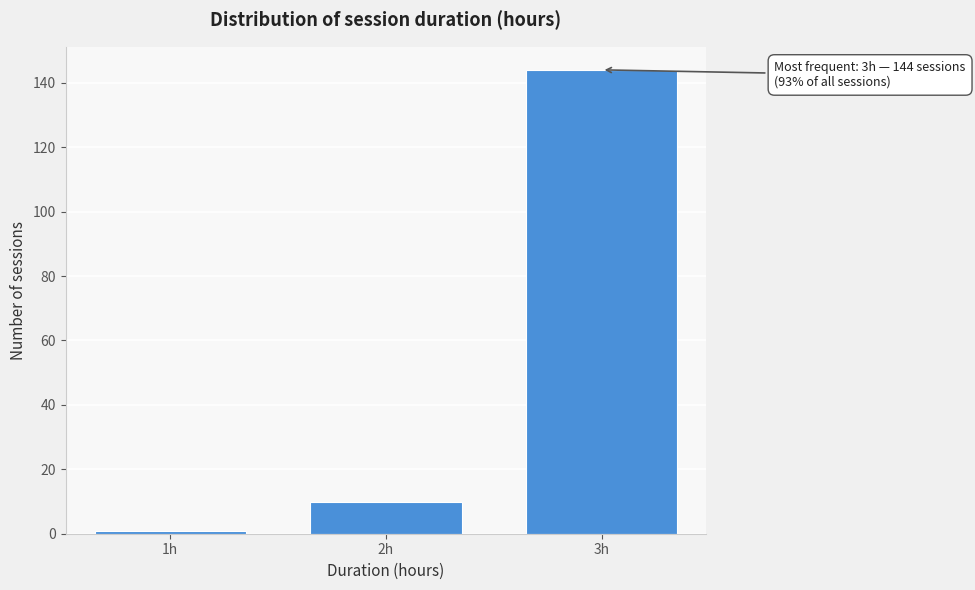

Reading left to right, list all the values displayed in this chart.

1h=1	2h=10	3h=144